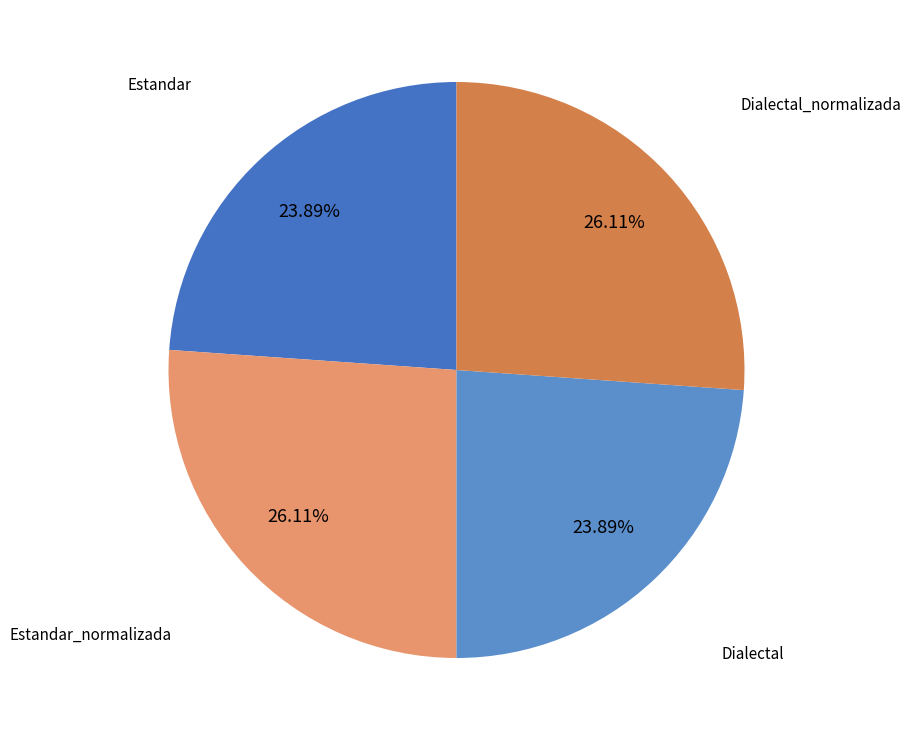

True or false: Dialectal_normalizada accounts for 14% of the total.

False